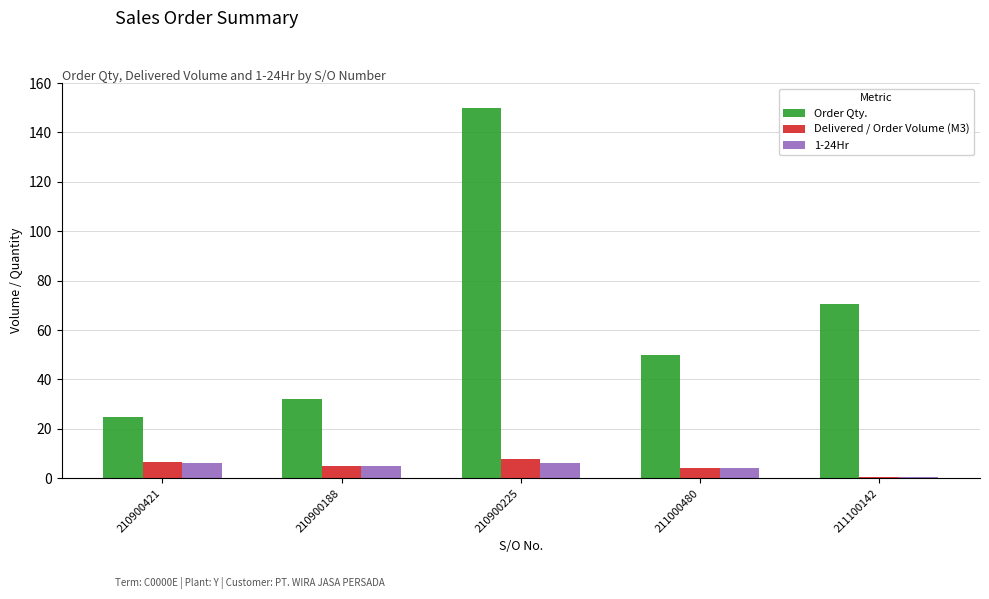

Reading left to right, extract all data points from this chart.

Order Qty.: 25.0	32.0	150.0	50.0	70.5
Delivered / Order Volume (M3): 6.5	5.0	8.0	4.0	0.5
1-24Hr: 6.0	5.0	6.0	4.0	0.5